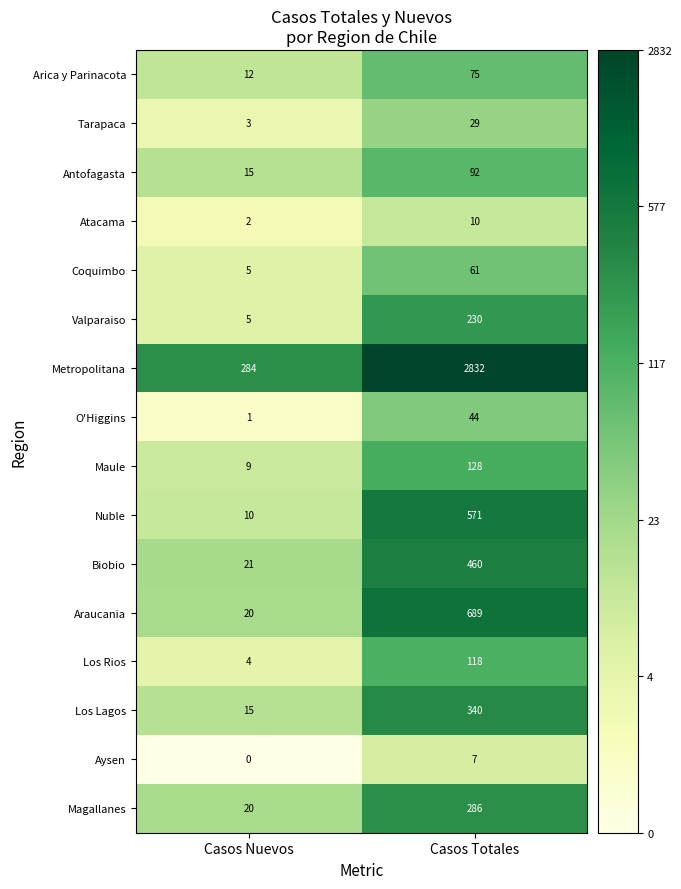

At which label does Los Rios reach its minimum?

Casos Nuevos